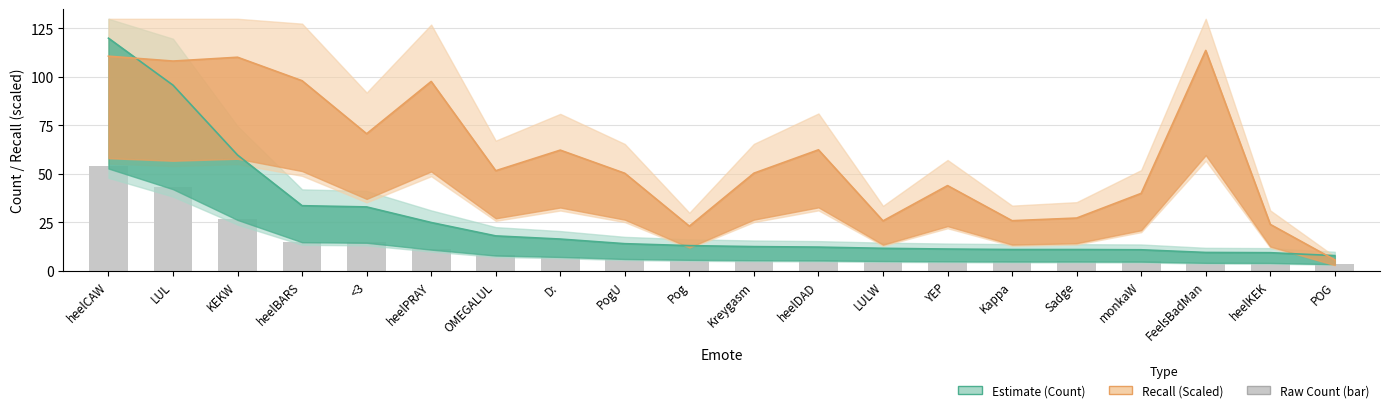

What is the average value of the recall series?

60.1